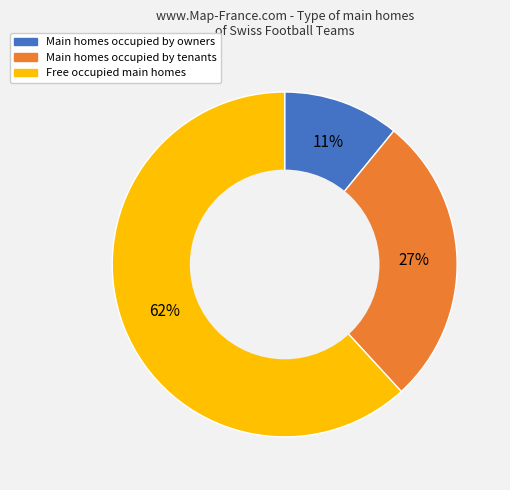

How many segments does this pie chart have?

3